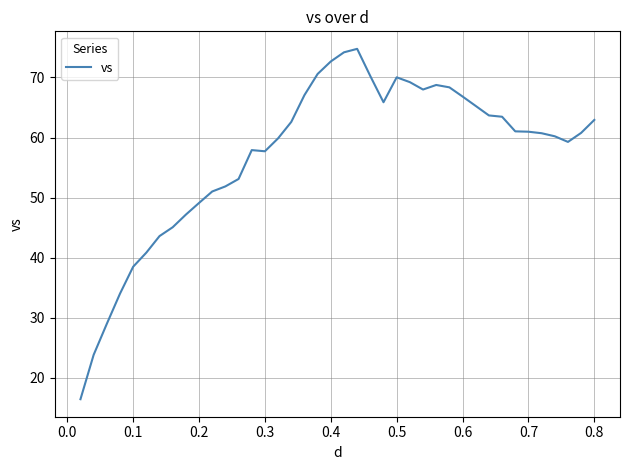

What is the difference between the maximum and minimum values?

58.3